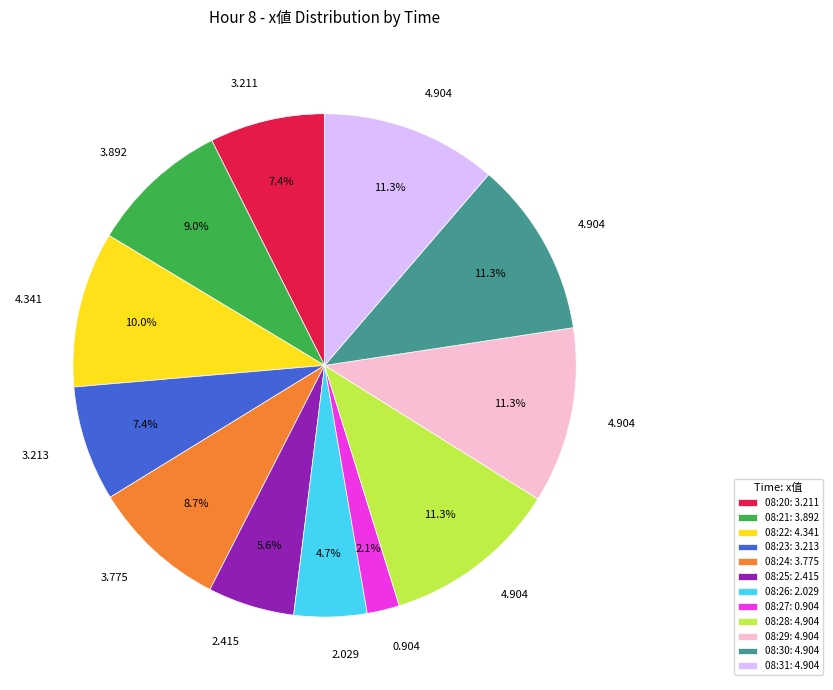

Approximately how many times larger is the value at 08:29 compared to 08:26?

2.4